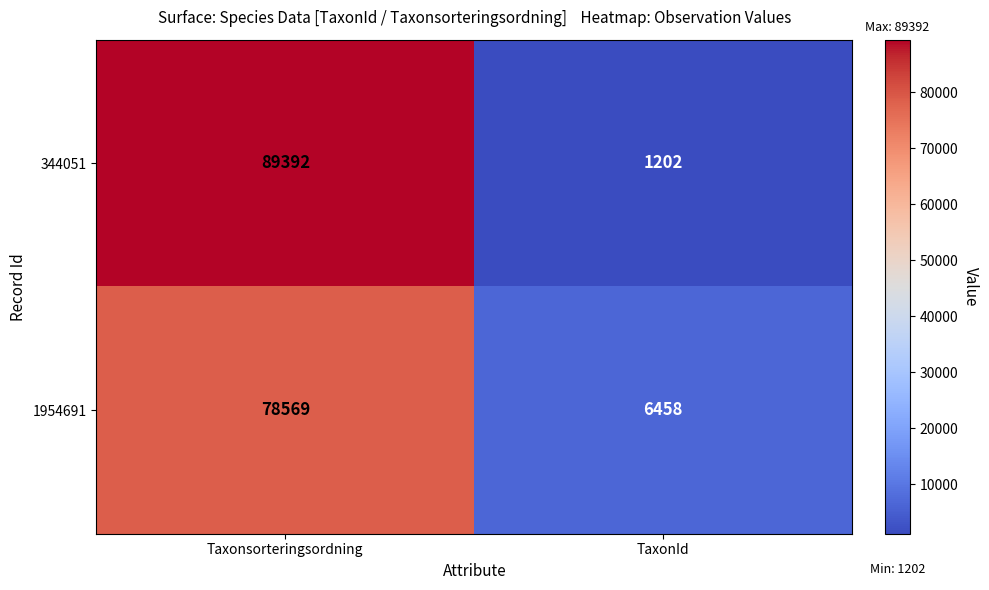

List the series in order of their overall mean, highest first.

344051, 1954691